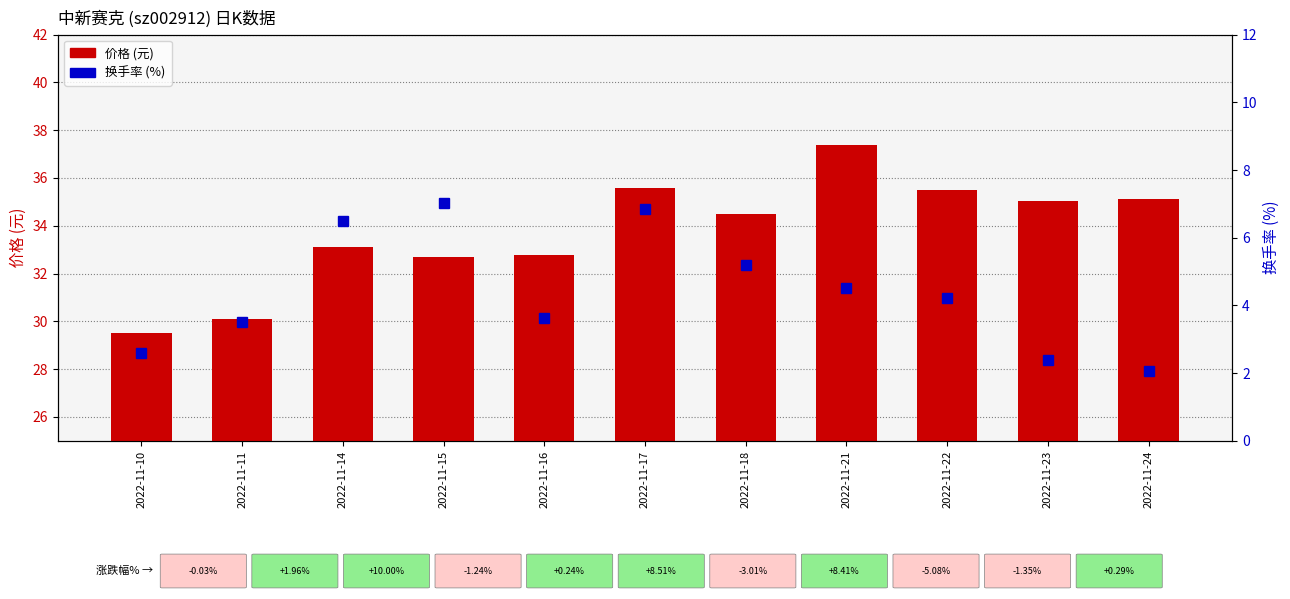

What is the difference between the maximum and second lowest values in the 价格 (元) series?

7.3